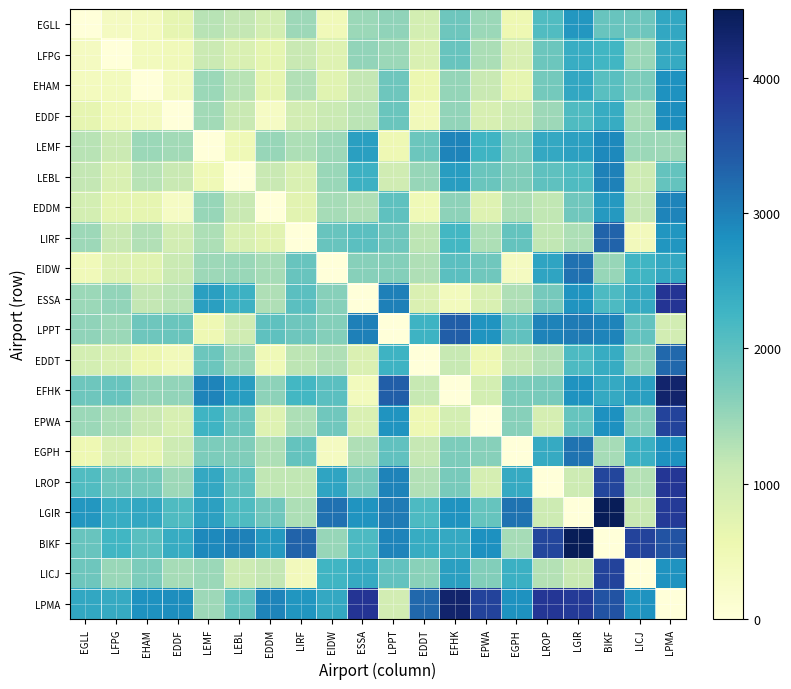

Reading left to right, transcribe all the data shown in this chart.

EGLL: EGLL=0	LFPG=347	EHAM=370	EDDF=654	LEMF=1246	LEBL=1148	EDDM=941	LIRF=1444	EIDW=449	ESSA=1462	LPPT=1564	EDDT=947	EFHK=1848	EPWA=1470	EGPH=533	LROP=2104	LGIR=2715	BIKF=1895	LICJ=1834	LPMA=2472
LFPG: EGLL=347	LFPG=0	EHAM=398	EDDF=449	LEMF=1064	LEBL=859	EDDM=681	LIRF=1101	EIDW=785	ESSA=1539	LPPT=1470	EDDT=850	EFHK=1896	EPWA=1342	EGPH=868	LROP=1850	LGIR=2390	BIKF=2241	LICJ=1487	LPMA=2422
EHAM: EGLL=370	LFPG=398	EHAM=0	EDDF=366	LEMF=1461	LEBL=1241	EDDM=664	LIRF=1297	EIDW=750	ESSA=1152	LPPT=1846	EDDT=578	EFHK=1521	EPWA=1101	EGPH=666	LROP=1783	LGIR=2481	BIKF=2038	LICJ=1712	LPMA=2784
EDDF: EGLL=654	LFPG=449	EHAM=366	EDDF=0	LEMF=1422	LEBL=1093	EDDM=299	LIRF=958	EIDW=1087	ESSA=1223	LPPT=1874	EDDT=431	EFHK=1538	EPWA=896	EGPH=1033	LROP=1449	LGIR=2115	BIKF=2401	LICJ=1378	LPMA=2836
LEMF: EGLL=1246	LFPG=1064	EHAM=1461	EDDF=1422	LEMF=0	LEBL=483	EDDM=1497	LIRF=1330	EIDW=1454	ESSA=2602	LPPT=513	EDDT=1854	EFHK=2948	EPWA=2271	EGPH=1721	LROP=2458	LGIR=2574	BIKF=2893	LICJ=1473	LPMA=1460
LEBL: EGLL=1148	LFPG=859	EHAM=1241	EDDF=1093	LEMF=483	LEBL=0	EDDM=1094	LIRF=847	EIDW=1485	ESSA=2315	LPPT=994	EDDT=1510	EFHK=2628	EPWA=1870	EGPH=1677	LROP=1981	LGIR=2114	BIKF=2982	LICJ=1023	LPMA=1922
EDDM: EGLL=941	LFPG=681	EHAM=664	EDDF=299	LEMF=1497	LEBL=1094	EDDM=0	LIRF=729	EIDW=1381	ESSA=1317	LPPT=1984	EDDT=479	EFHK=1575	EPWA=777	EGPH=1330	LROP=1171	LGIR=1818	BIKF=2692	LICJ=1145	LPMA=2948
LIRF: EGLL=1444	LFPG=1101	EHAM=1297	EDDF=958	LEMF=1330	LEBL=847	EDDM=729	LIRF=0	EIDW=1886	ESSA=2023	LPPT=1839	EDDT=1199	EFHK=2234	EPWA=1327	EGPH=1934	LROP=1162	LGIR=1333	BIKF=3320	LICJ=420	LPMA=2744
EIDW: EGLL=449	LFPG=785	EHAM=750	EDDF=1087	LEMF=1454	LEBL=1485	EDDM=1381	LIRF=1886	EIDW=0	ESSA=1625	LPPT=1642	EDDT=1308	EFHK=2023	EPWA=1826	EGPH=337	LROP=2530	LGIR=3164	BIKF=1498	LICJ=2267	LPMA=2451
ESSA: EGLL=1462	LFPG=1539	EHAM=1152	EDDF=1223	LEMF=2602	LEBL=2315	EDDM=1317	LIRF=2023	EIDW=1625	ESSA=0	LPPT=2999	EDDT=839	EFHK=398	EPWA=853	EGPH=1320	LROP=1764	LGIR=2754	BIKF=2143	LICJ=2418	LPMA=3930
LPPT: EGLL=1564	LFPG=1470	EHAM=1846	EDDF=1874	LEMF=513	LEBL=994	EDDM=1984	LIRF=1839	EIDW=1642	ESSA=2999	LPPT=0	EDDT=2303	EFHK=3364	EPWA=2749	EGPH=1956	LROP=2971	LGIR=3051	BIKF=2941	LICJ=1952	LPMA=965
EDDT: EGLL=947	LFPG=850	EHAM=578	EDDF=431	LEMF=1854	LEBL=1510	EDDM=479	LIRF=1199	EIDW=1308	ESSA=839	LPPT=2303	EDDT=0	EFHK=1119	EPWA=523	EGPH=1142	LROP=1291	LGIR=2132	BIKF=2406	LICJ=1607	LPMA=3263
EFHK: EGLL=1848	LFPG=1896	EHAM=1521	EDDF=1538	LEMF=2948	LEBL=2628	EDDM=1575	LIRF=2234	EIDW=2023	ESSA=398	LPPT=3364	EDDT=1119	EFHK=0	EPWA=939	EGPH=1718	LROP=1753	LGIR=2778	BIKF=2445	LICJ=2602	LPMA=4306
EPWA: EGLL=1470	LFPG=1342	EHAM=1101	EDDF=896	LEMF=2271	LEBL=1870	EDDM=777	LIRF=1327	EIDW=1826	ESSA=853	LPPT=2749	EDDT=523	EFHK=939	EPWA=0	EGPH=1634	LROP=924	LGIR=1901	BIKF=2805	LICJ=1672	LPMA=3715
EGPH: EGLL=533	LFPG=868	EHAM=666	EDDF=1033	LEMF=1721	LEBL=1677	EDDM=1330	LIRF=1934	EIDW=337	ESSA=1320	LPPT=1956	EDDT=1142	EFHK=1718	EPWA=1634	EGPH=0	LROP=2419	LGIR=3148	BIKF=1385	LICJ=2339	LPMA=2786
LROP: EGLL=2104	LFPG=1850	EHAM=1783	EDDF=1449	LEMF=2458	LEBL=1981	EDDM=1171	LIRF=1162	EIDW=2530	ESSA=1764	LPPT=2971	EDDT=1291	EFHK=1753	EPWA=924	EGPH=2419	LROP=0	LGIR=1029	BIKF=3690	LICJ=1283	LPMA=3899
LGIR: EGLL=2715	LFPG=2390	EHAM=2481	EDDF=2115	LEMF=2574	LEBL=2114	EDDM=1818	LIRF=1333	EIDW=3164	ESSA=2754	LPPT=3051	EDDT=2132	EFHK=2778	EPWA=1901	EGPH=3148	LROP=1029	LGIR=0	BIKF=4506	LICJ=1101	LPMA=3850
BIKF: EGLL=1895	LFPG=2241	EHAM=2038	EDDF=2401	LEMF=2893	LEBL=2982	EDDM=2692	LIRF=3320	EIDW=1498	ESSA=2143	LPPT=2941	EDDT=2406	EFHK=2445	EPWA=2805	EGPH=1385	LROP=3690	LGIR=4506	BIKF=0	LICJ=3723	LPMA=3503
LICJ: EGLL=1834	LFPG=1487	EHAM=1712	EDDF=1378	LEMF=1473	LEBL=1023	EDDM=1145	LIRF=420	EIDW=2267	ESSA=2418	LPPT=1952	EDDT=1607	EFHK=2602	EPWA=1672	EGPH=2339	LROP=1283	LGIR=1101	BIKF=3723	LICJ=0	LPMA=2780
LPMA: EGLL=2472	LFPG=2422	EHAM=2784	EDDF=2836	LEMF=1460	LEBL=1922	EDDM=2948	LIRF=2744	EIDW=2451	ESSA=3930	LPPT=965	EDDT=3263	EFHK=4306	EPWA=3715	EGPH=2786	LROP=3899	LGIR=3850	BIKF=3503	LICJ=2780	LPMA=0